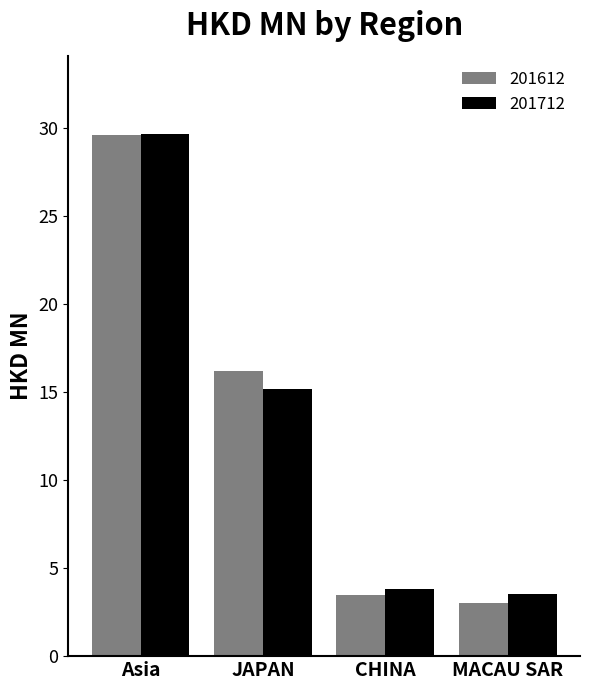

Reading left to right, what are all the values shown in this chart?

201612: 29.6	16.2	3.5	3.0
201712: 29.7	15.2	3.8	3.5